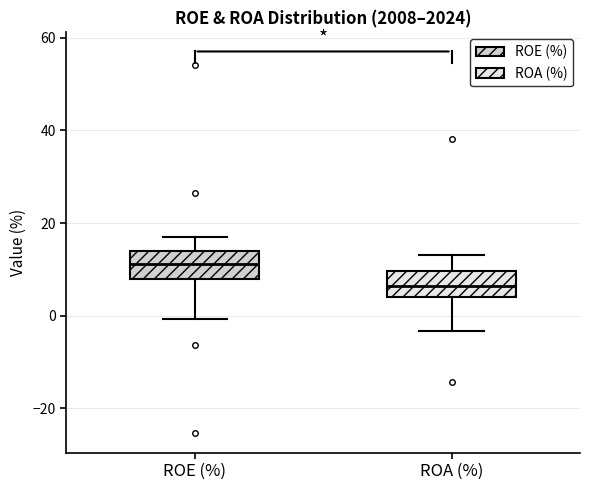

Which box has the highest median line?

ROE (%)